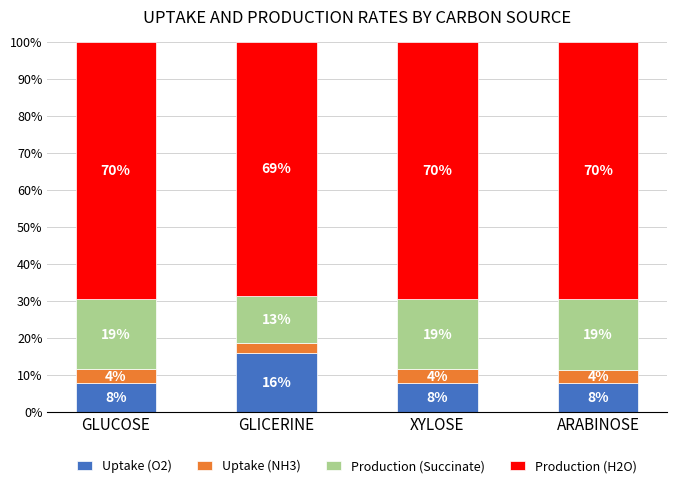

What are all the series names shown in the legend?

Uptake (O2), Uptake (NH3), Production (Succinate), Production (H2O)